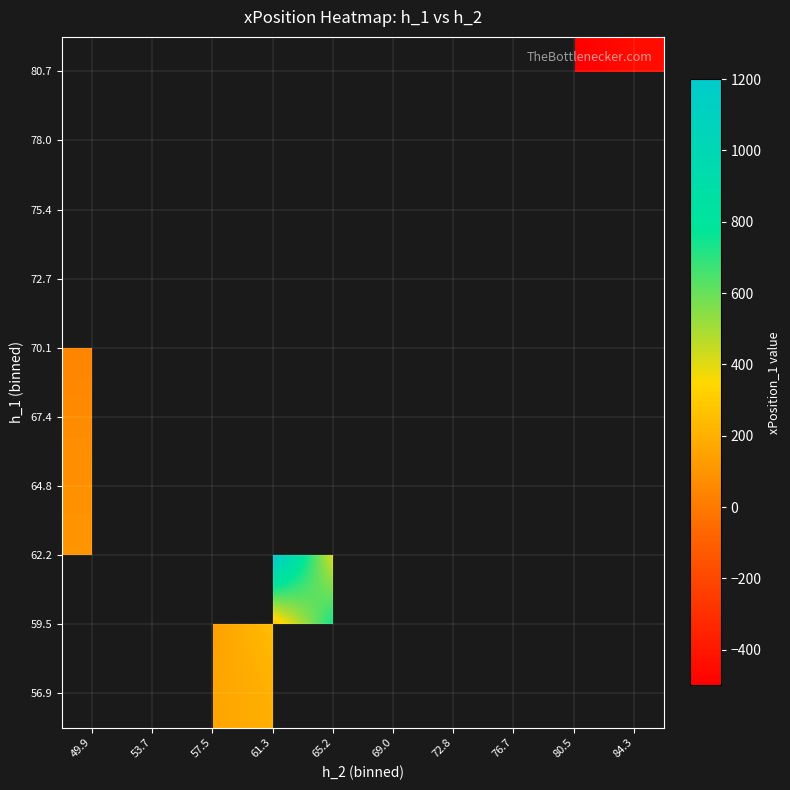

How many categories are shown in the chart?

10